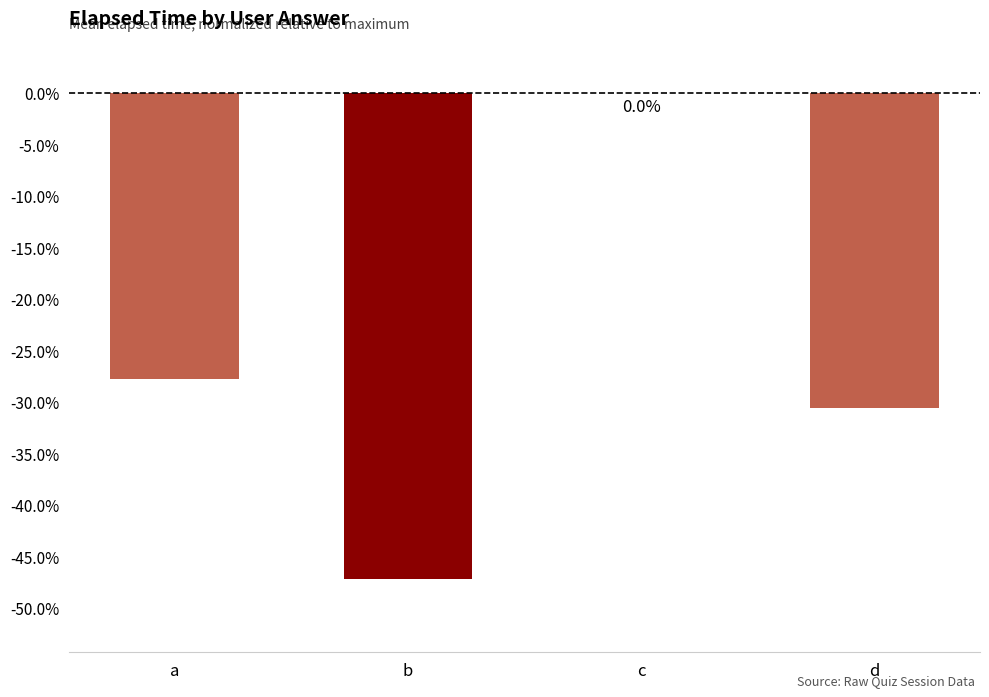

Are the bars horizontal?

No